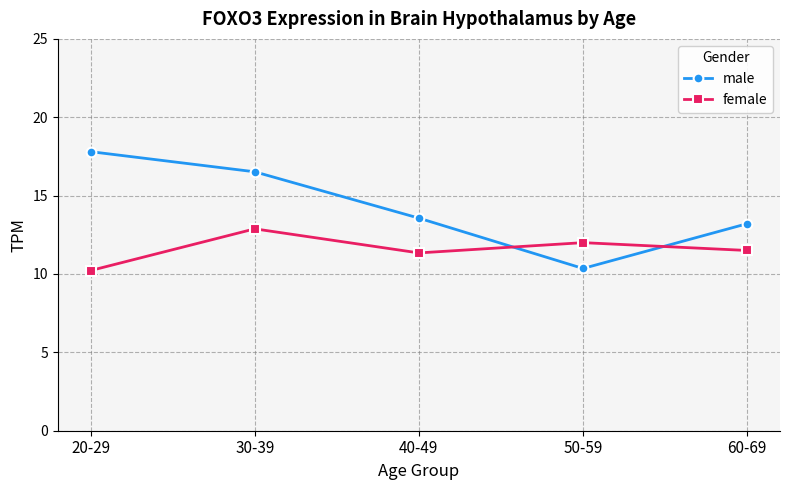

How many interior local valleys does the female series have?

1